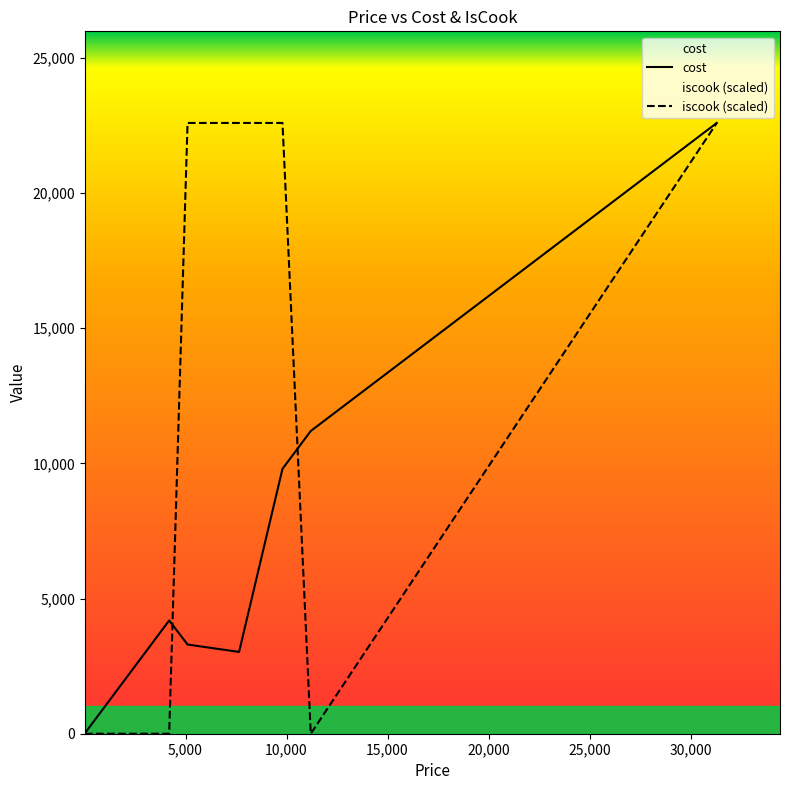

What is the maximum value shown in the chart?

22596